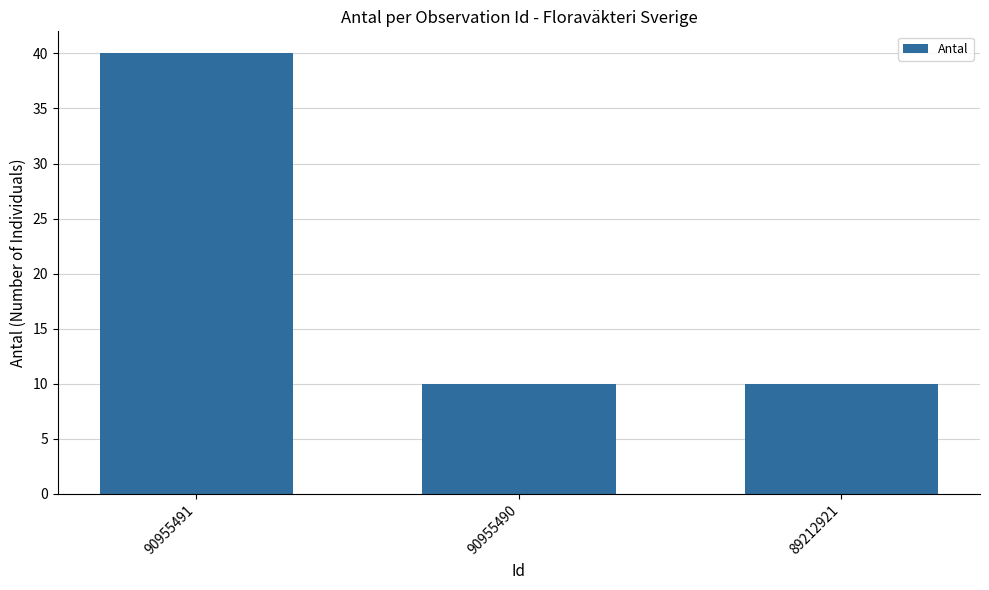

Which has a higher value, 90955490 or 90955491?

90955491